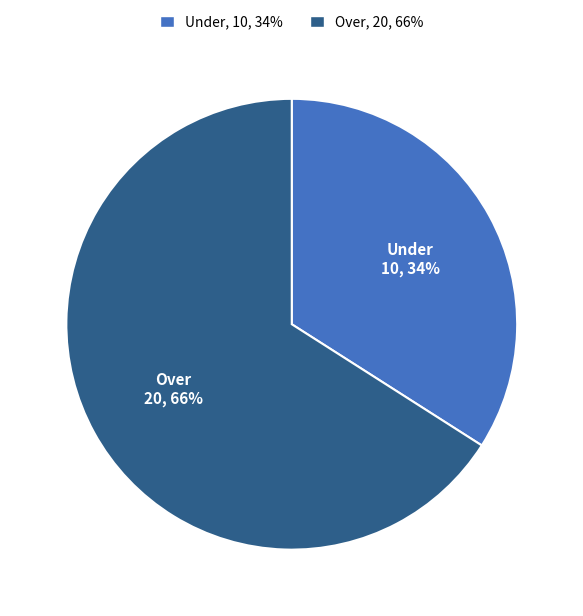

To the nearest percent, what is the average slice percentage?

50%